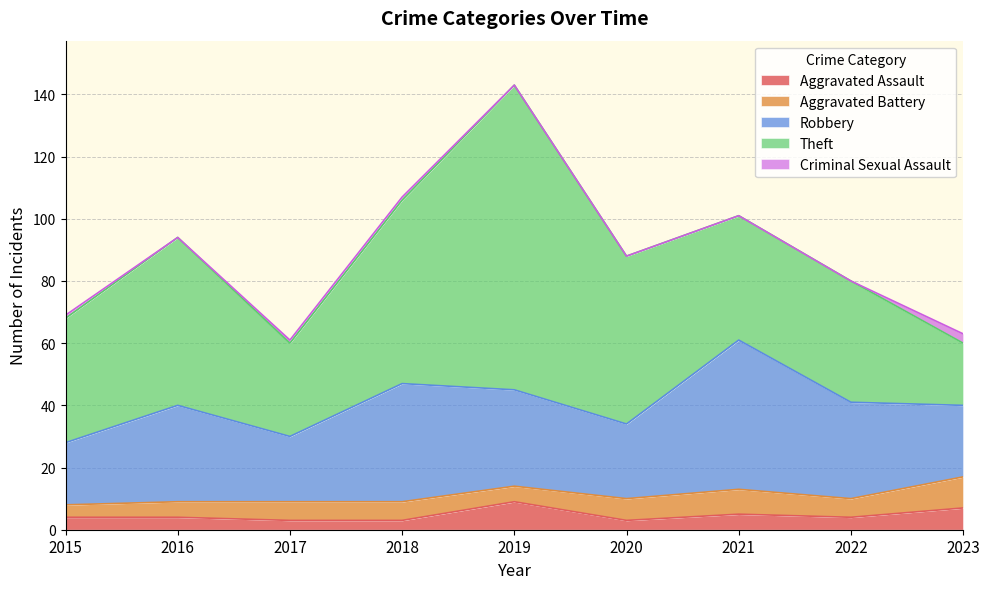

What is the sum of all Theft values?

434